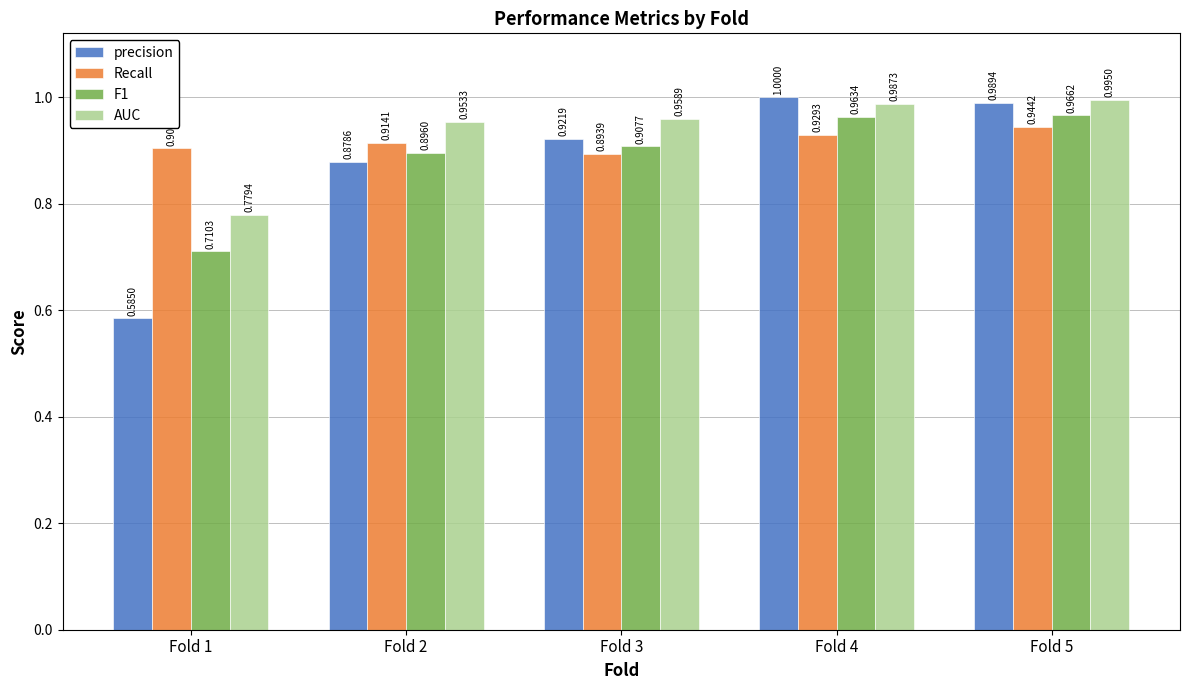

What is the value of the precision bar at the 4th from the left?

1.0